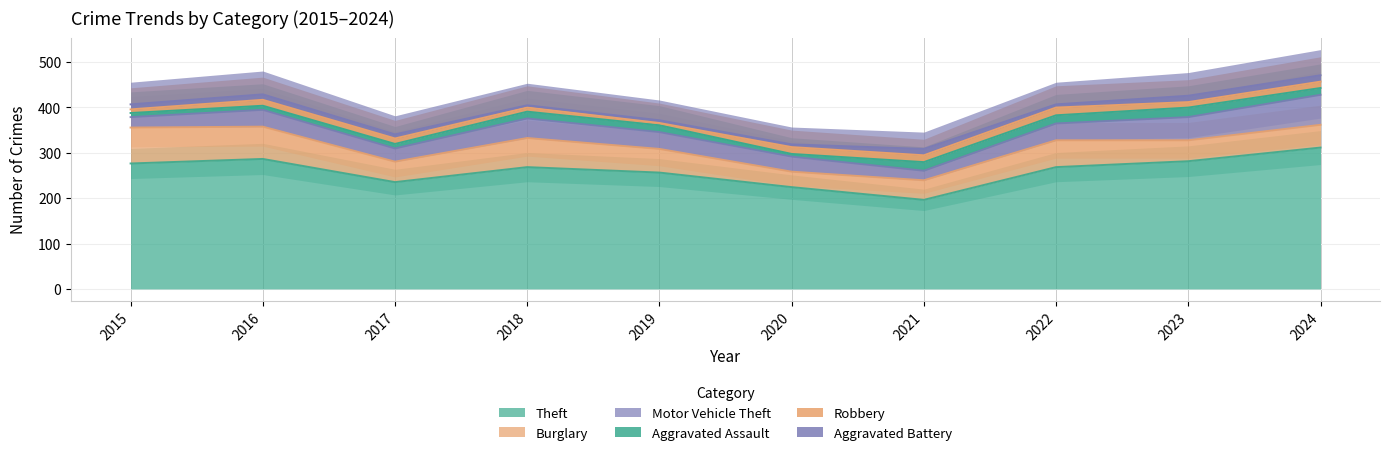

How many lines are shown in the chart?

6